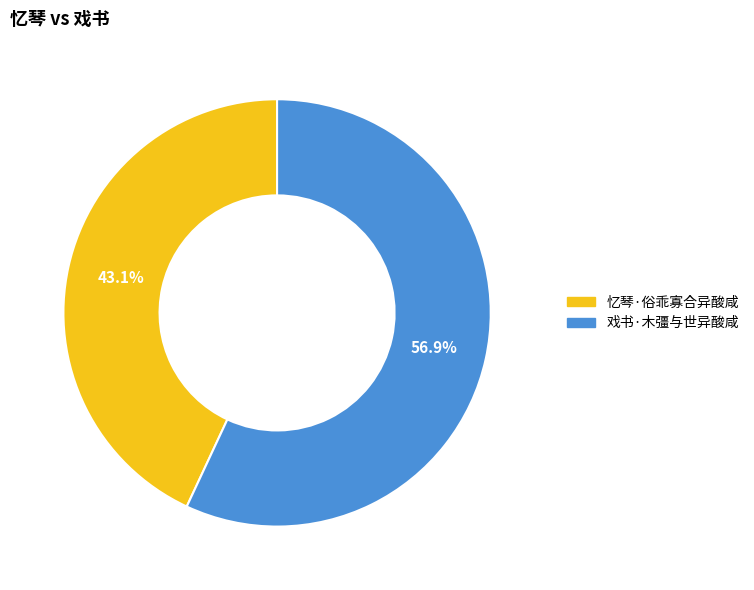

To the nearest percent, what is the combined percentage of 忆琴·俗乖寡合异酸咸 and 戏书·木彊与世异酸咸?

100%